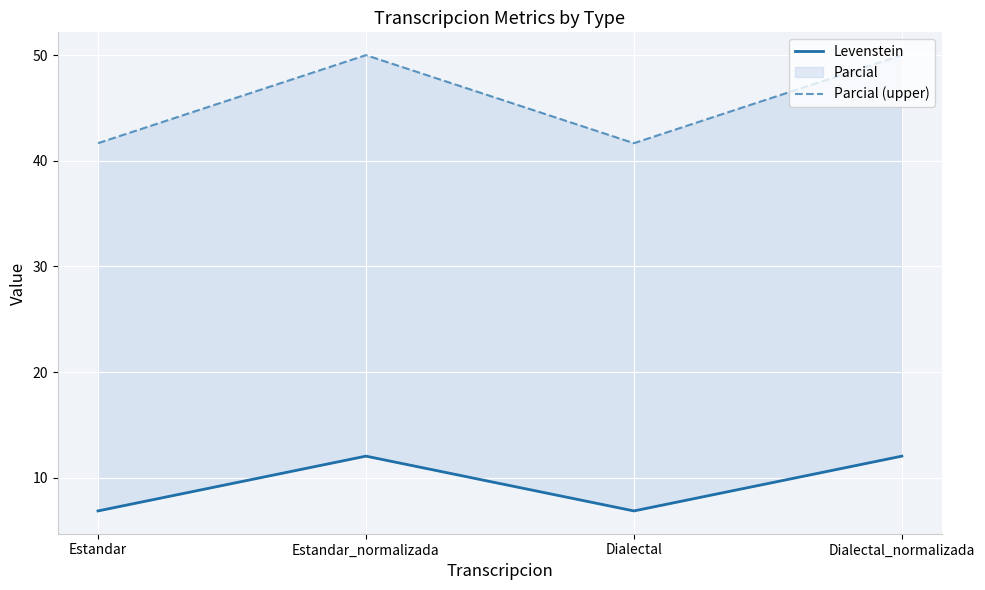

What is the label of the 3rd point from the right?

Estandar_normalizada